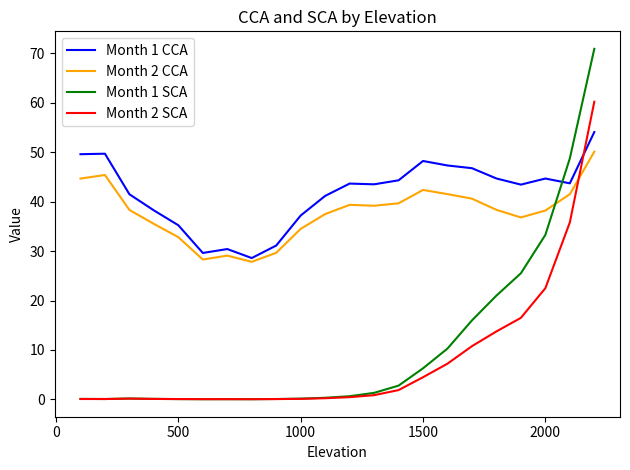

List the series in order of their peak value, highest first.

Month 1 SCA, Month 2 SCA, Month 1 CCA, Month 2 CCA